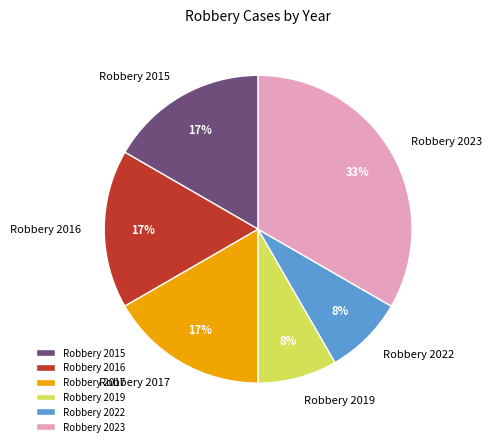

Is it true that Robbery 2023 is 47% of the pie?

False